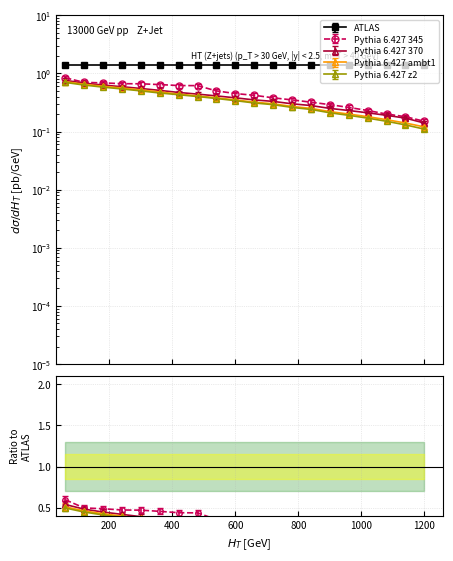

Is the value of Pythia 6.427 z2 at 1 greater than the value of Pythia 6.427 ambt1 at 1?

Yes